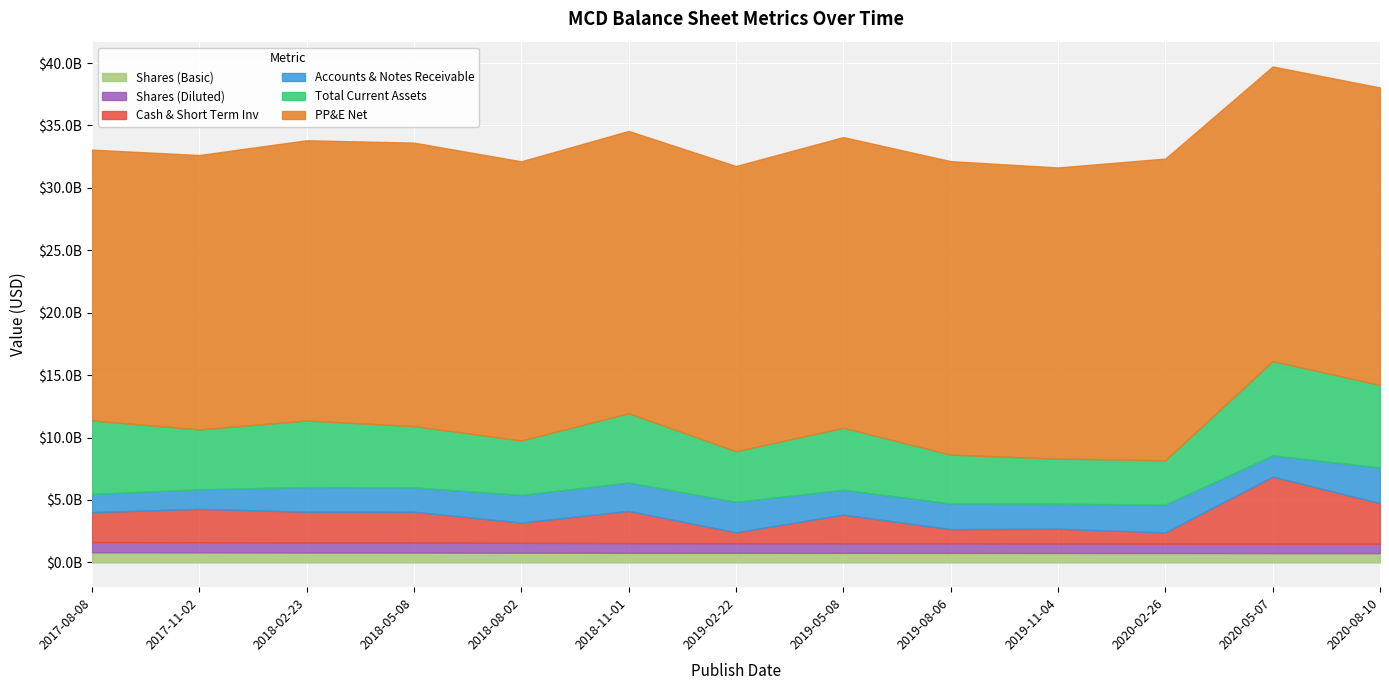

True or false: Shares (Diluted) and Cash & Short Term Inv cross at least once.

False